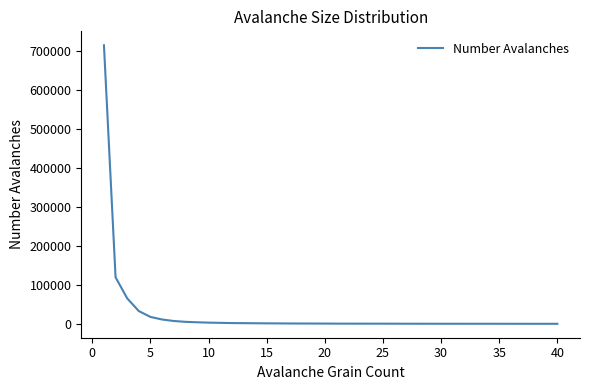

What is the maximum value shown in the chart?

714458